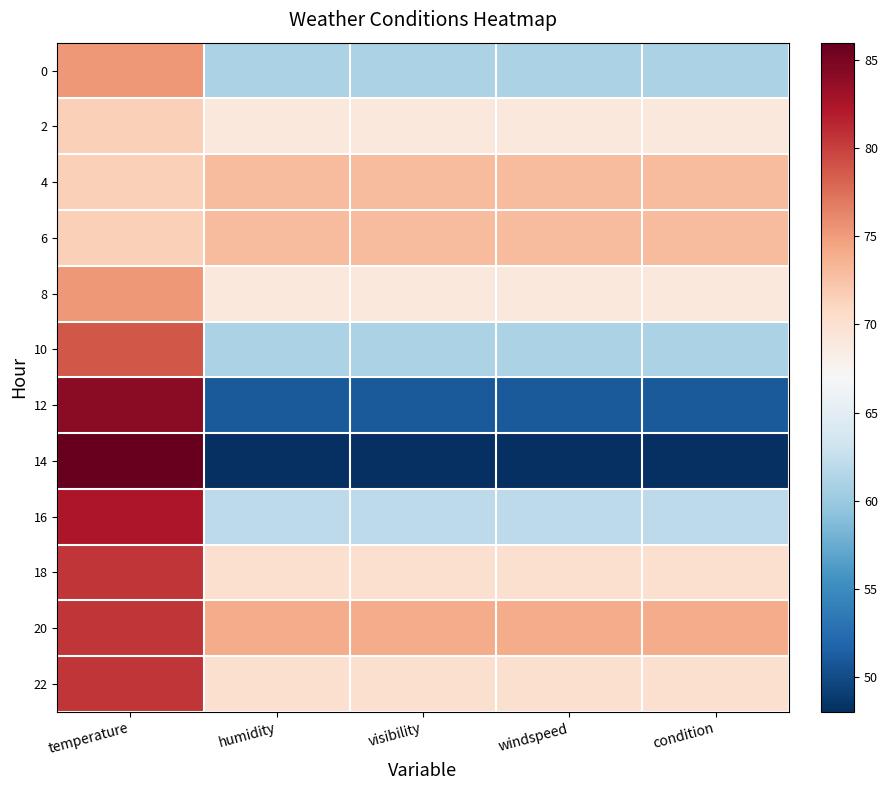

What is the minimum value shown in the chart?

48.0